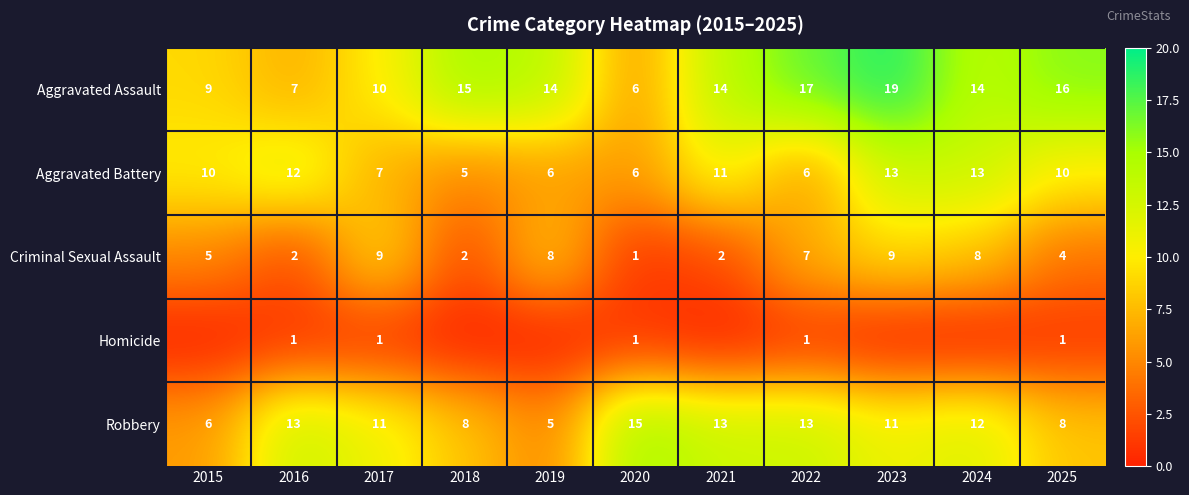

Is it true that Aggravated Assault equals 32 at 2023?

False